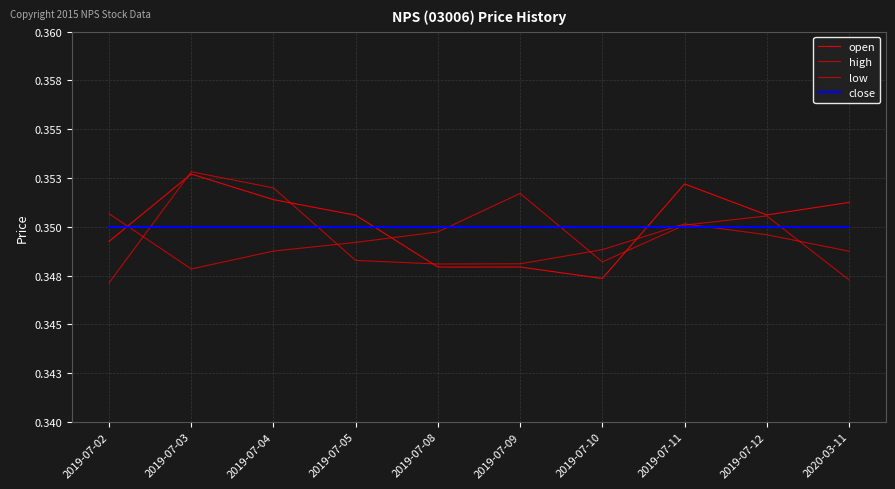

What is the total value across all series at 2019-07-02?

1.4